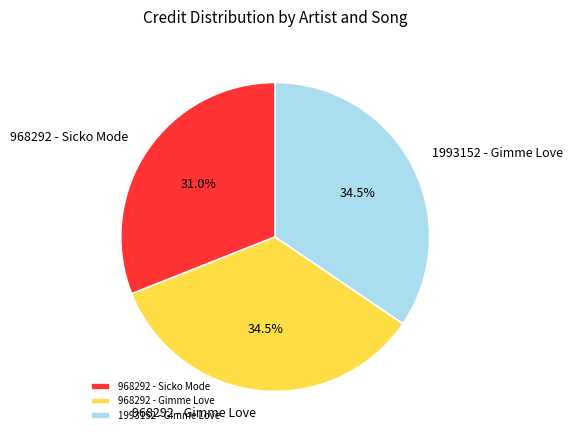

Which has a higher value, 968292 - Gimme Love or 968292 - Sicko Mode?

968292 - Gimme Love